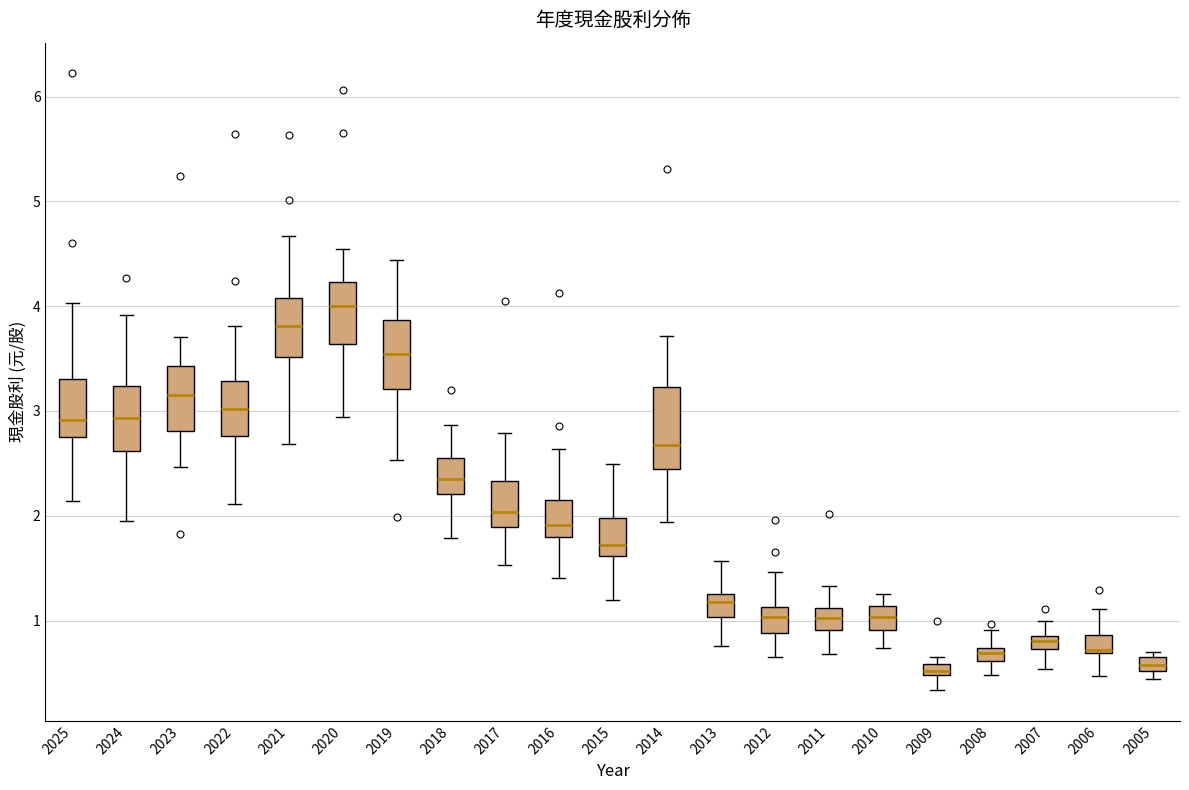

Which box has the highest median line?

2020